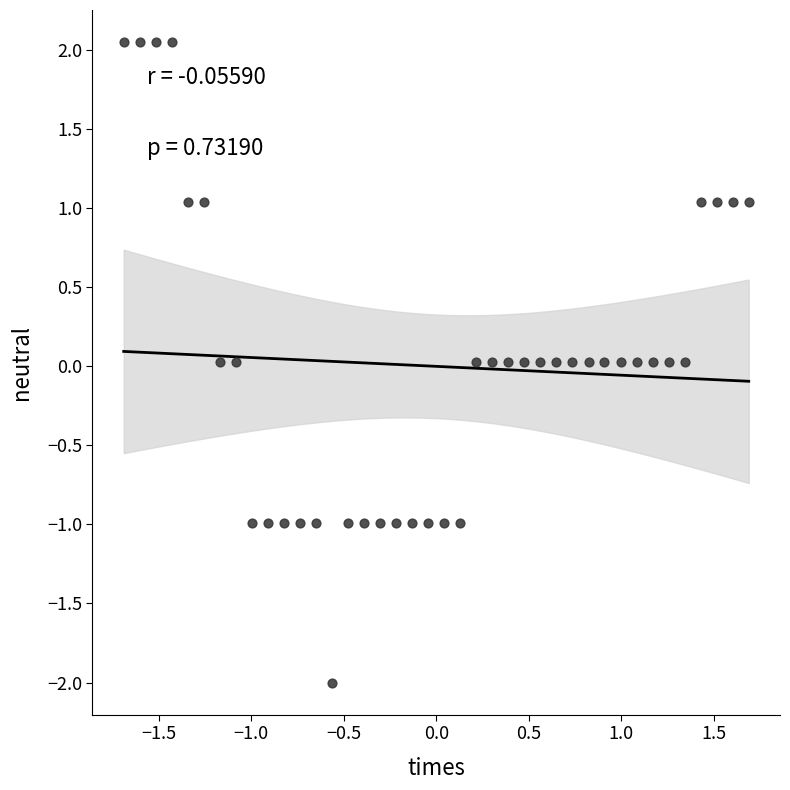

What is the range of X values (max minus min)?

3.4